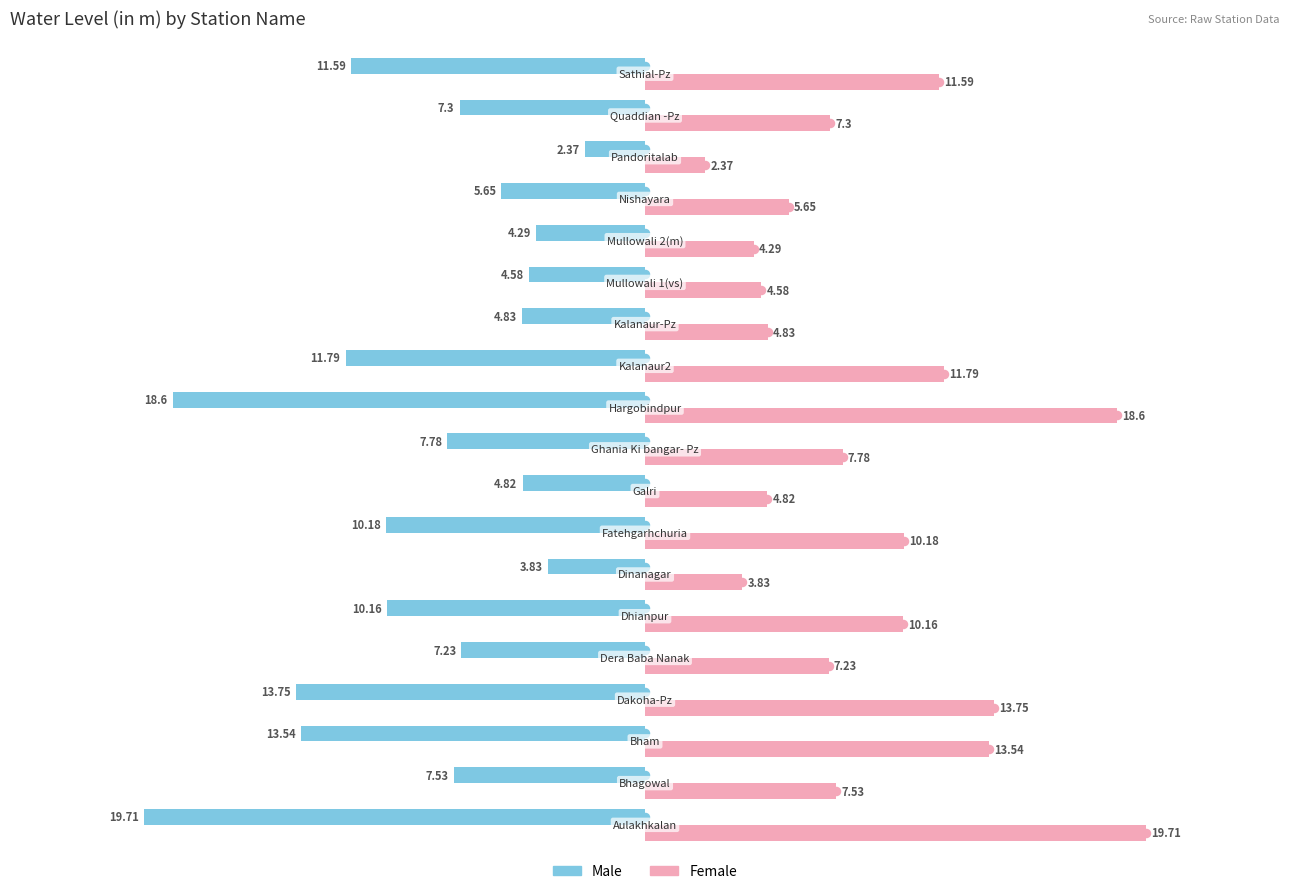

How many values in the Male series are below -7?

12